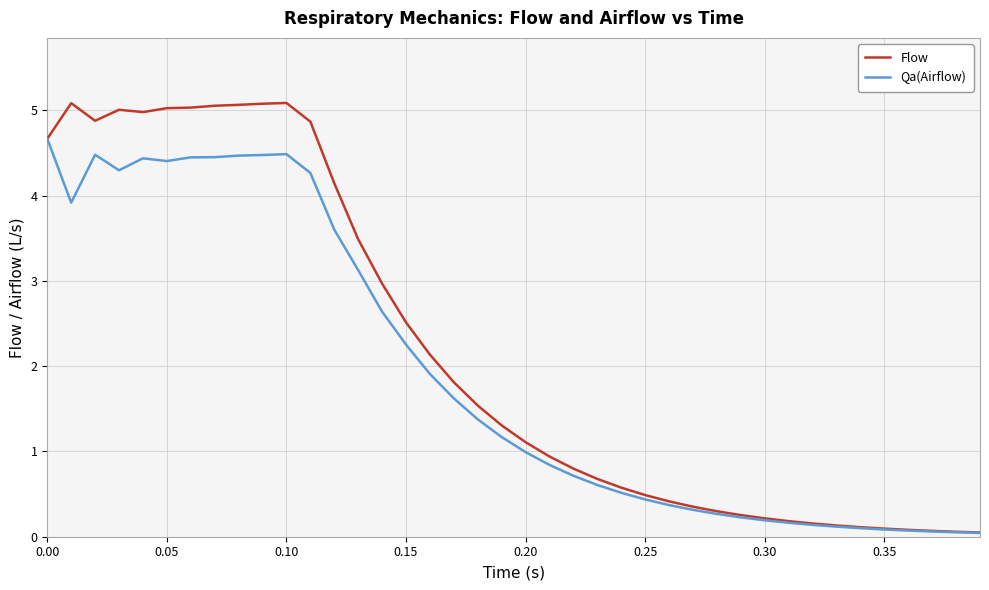

Which series has the largest total across all categories?

Flow